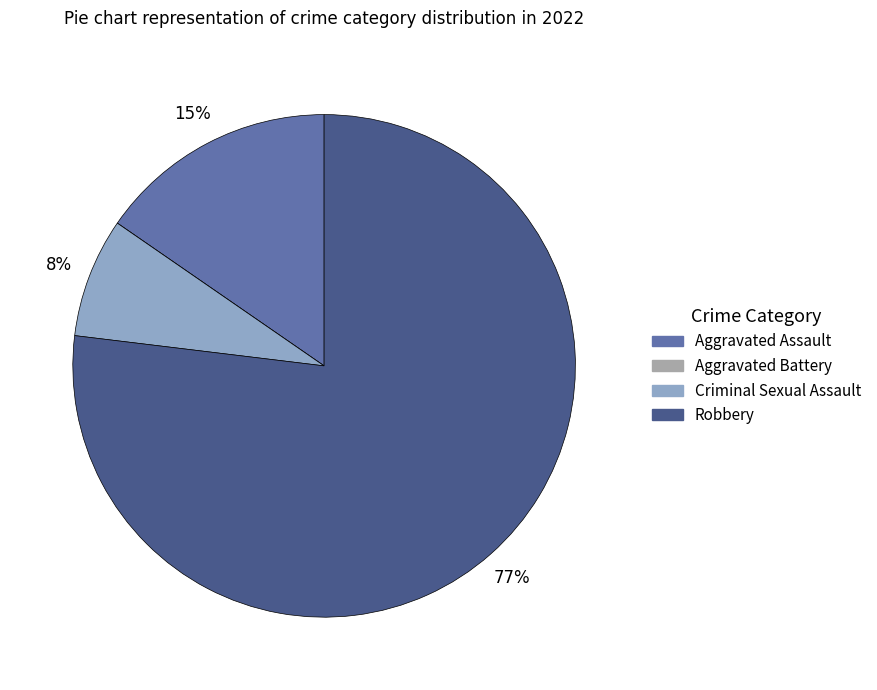

Which category has the biggest portion of the pie?

Robbery